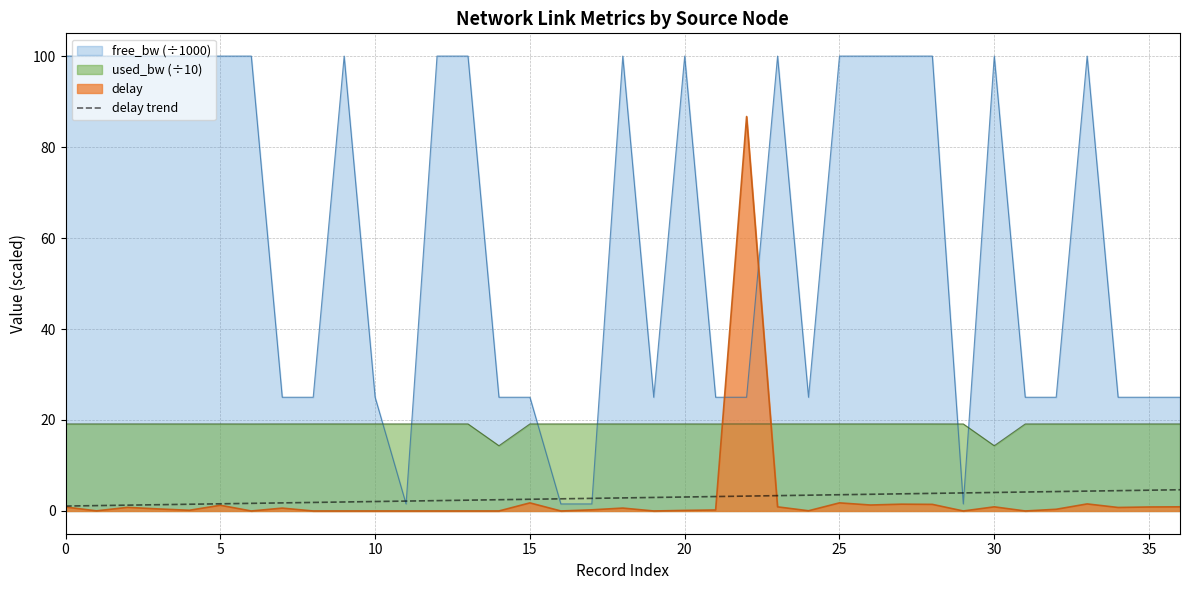

True or false: delay trend has a value of 4.6 at 35.

True